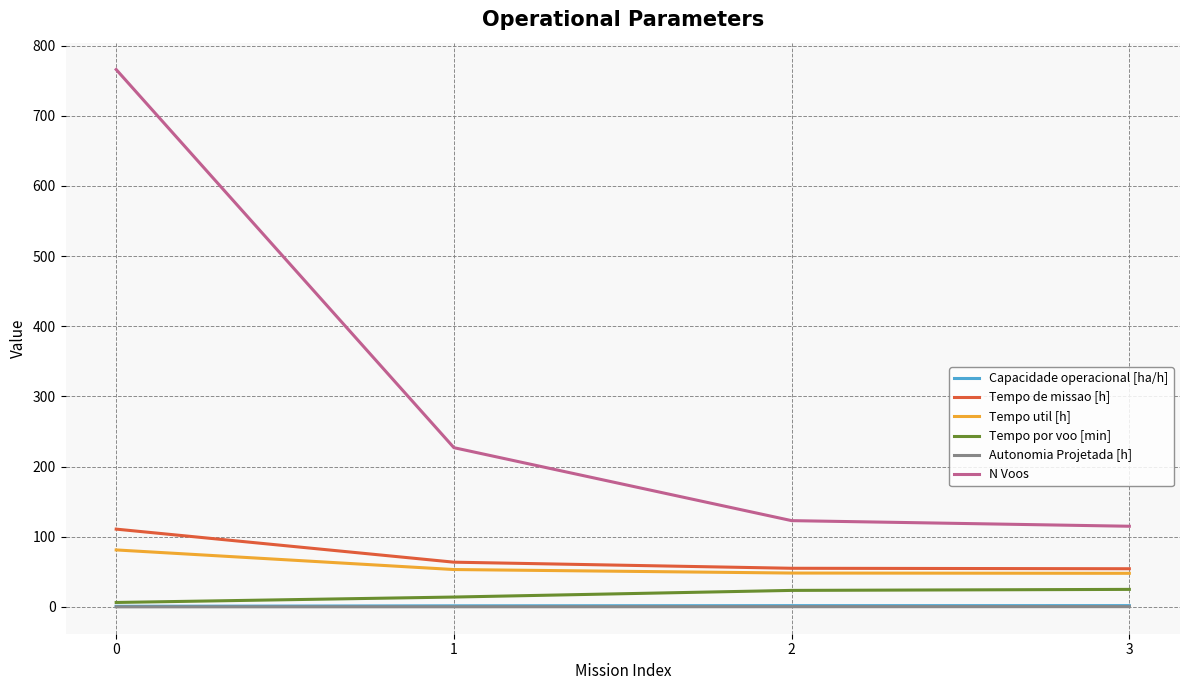

Is the value of Capacidade operacional [ha/h] at 3 greater than the value of N Voos at 1?

No